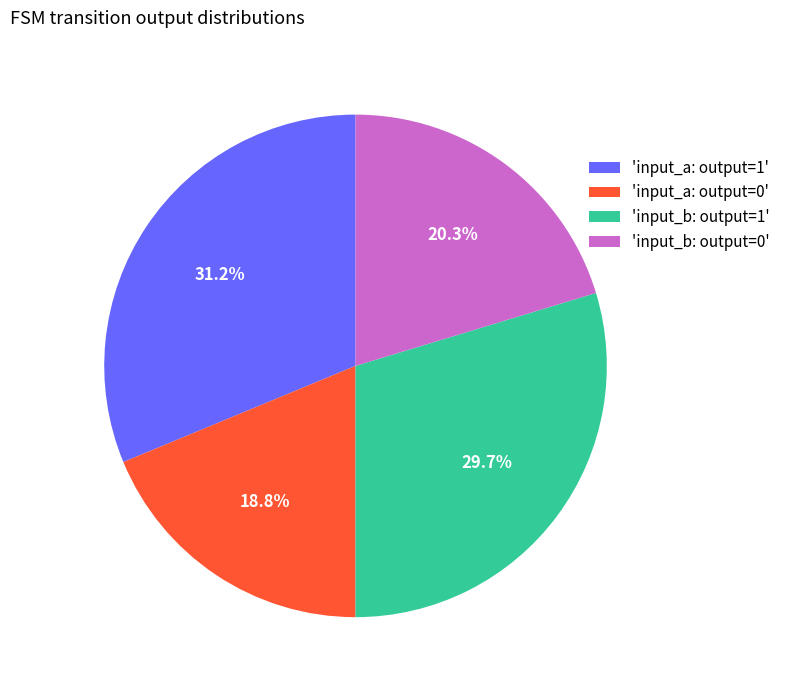

Does 'input_b: output=1' represent more than half of the total?

No